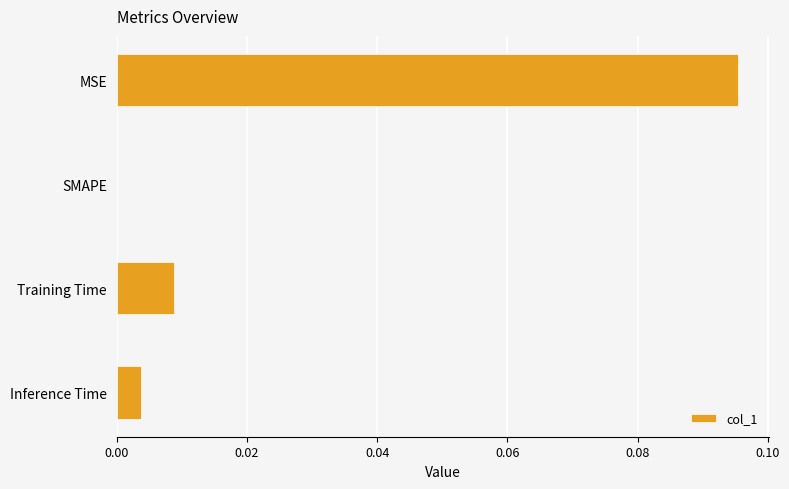

Which has a higher value, SMAPE or MSE?

MSE